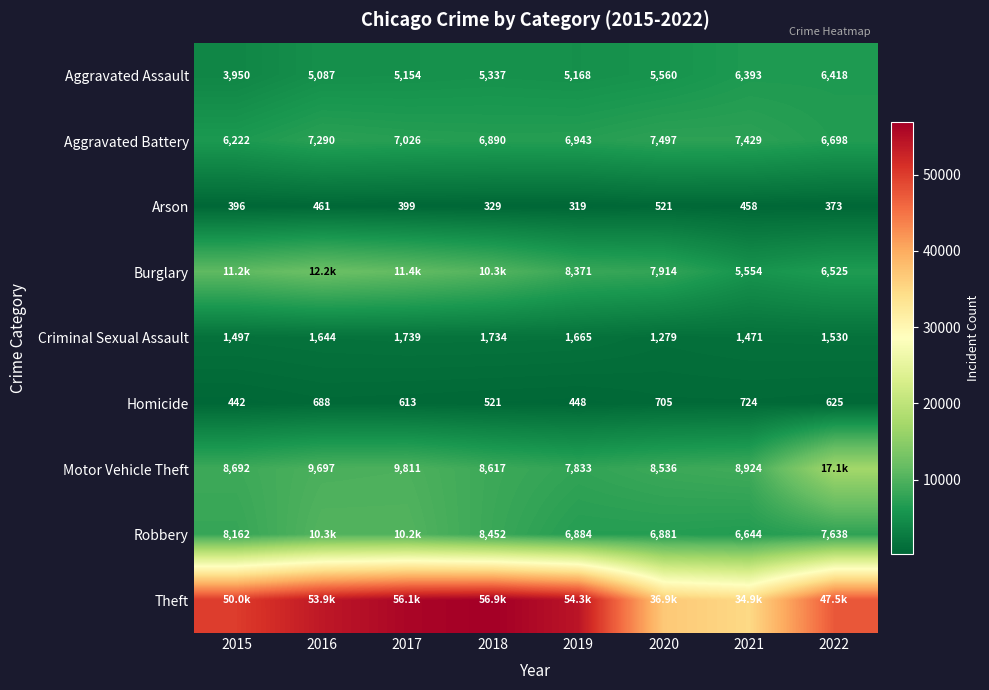

The value of Burglary at 2022 is 3807. True or false?

False